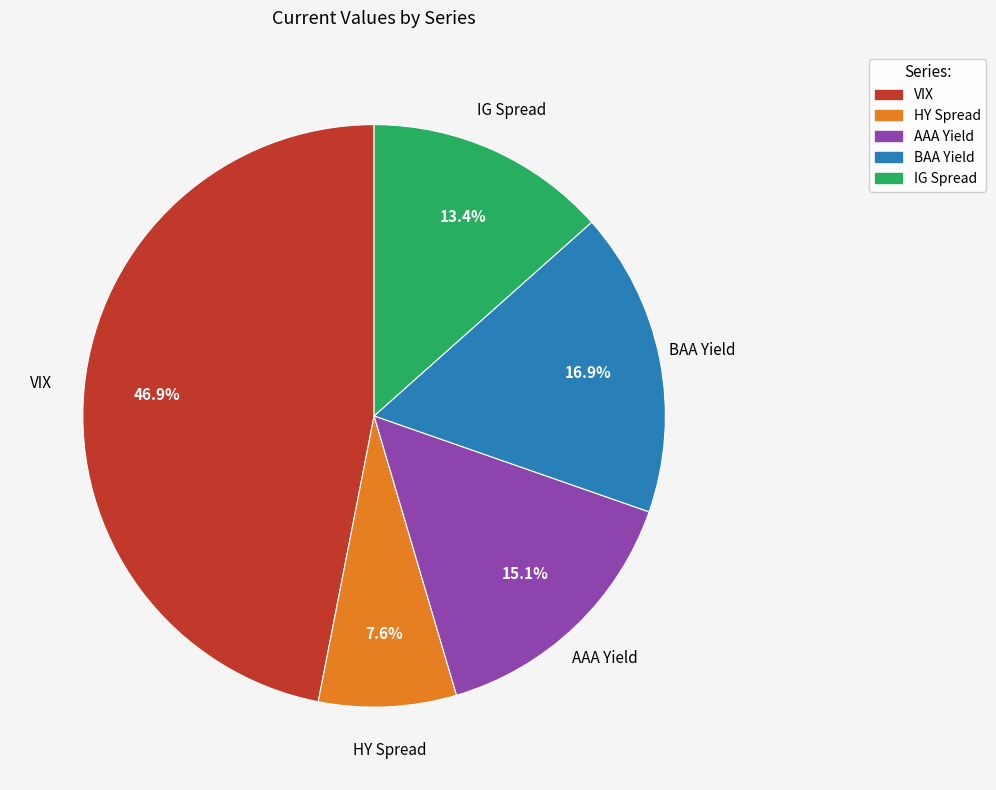

To the nearest percent, what is the combined percentage of BAA Yield and VIX?

64%